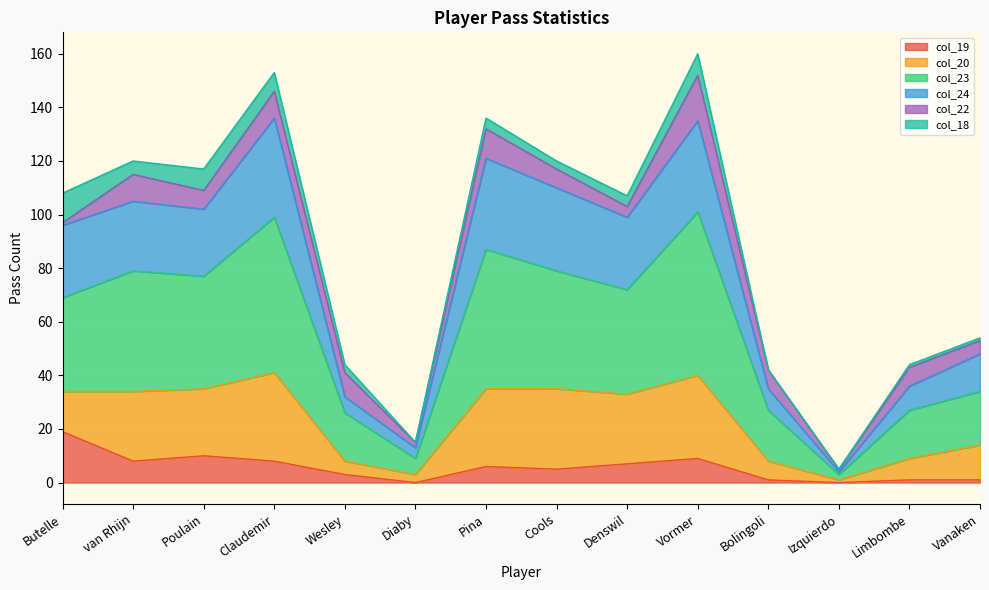

What are all the series names shown in the legend?

col_19, col_20, col_23, col_24, col_22, col_18